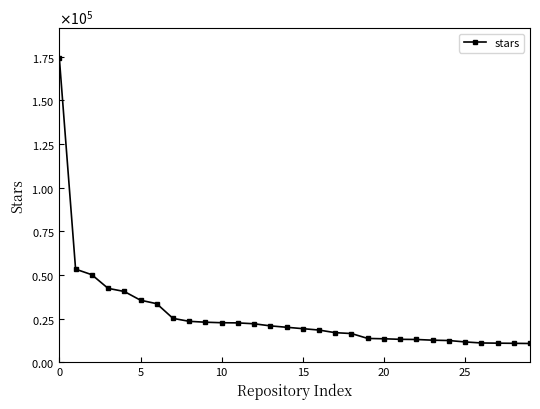

True or false: there are more than 1 points higher than both neighbors.

False